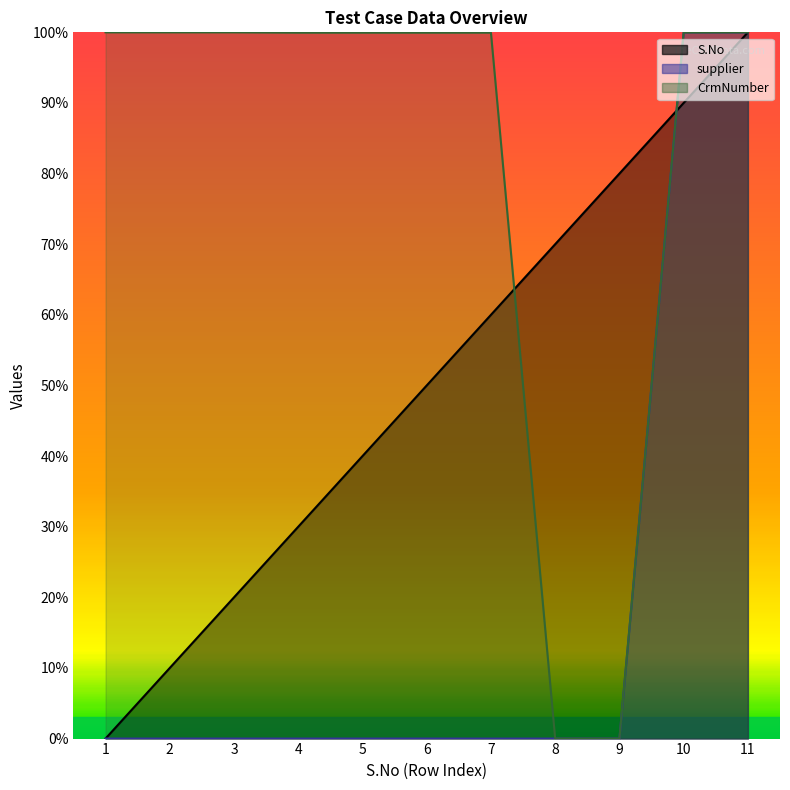

Which series has the widest spread of values?

S.No